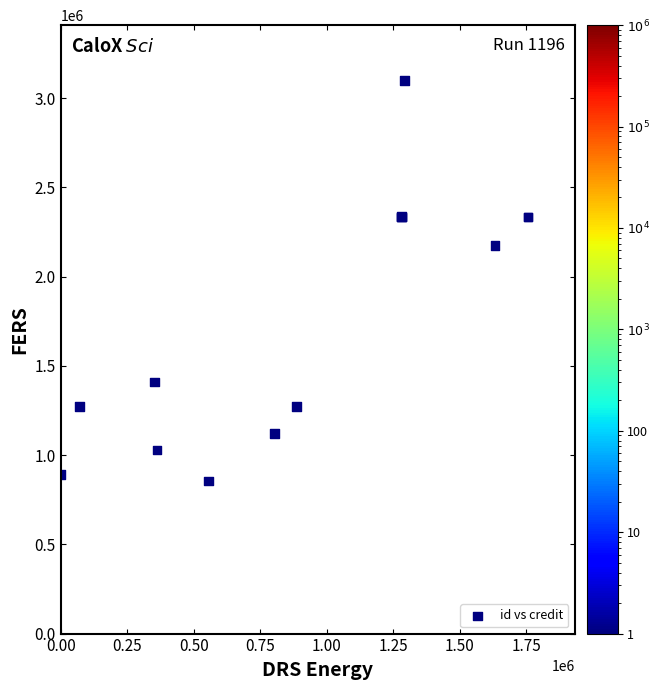

What Y value in the scatter plot is closest to 1976816?

2173119